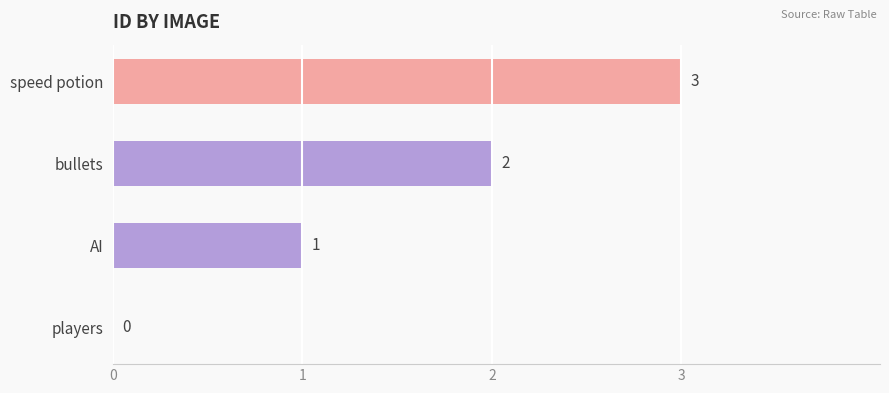

Does the chart contain stacked bars?

No